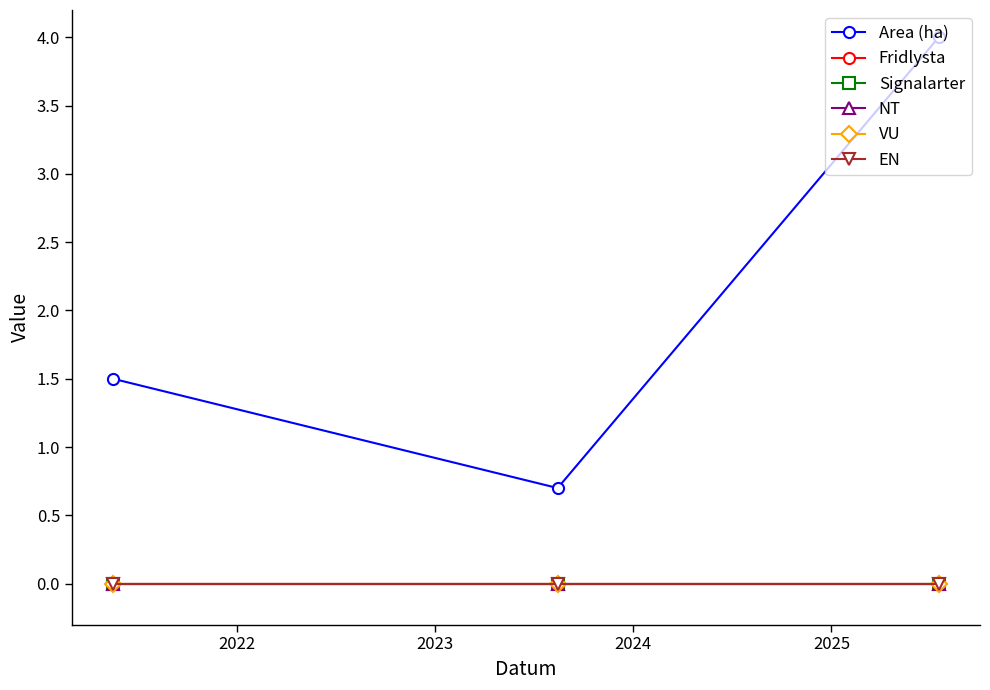

Reading left to right, what are all the values shown in this chart?

Area (ha): 1.5	0.7	4.0
Fridlysta: 0.0	0.0	0.0
Signalarter: 0.0	0.0	0.0
NT: 0.0	0.0	0.0
VU: 0.0	0.0	0.0
EN: 0.0	0.0	0.0